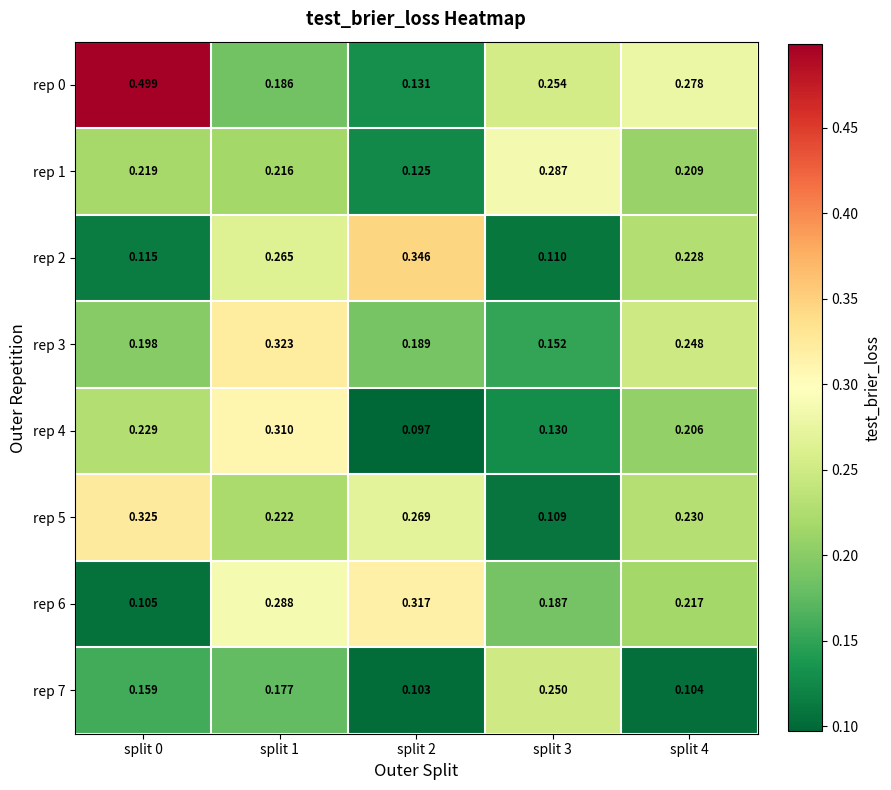

List the series in order of their peak value, lowest first.

rep 7, rep 1, rep 4, rep 6, rep 3, rep 5, rep 2, rep 0